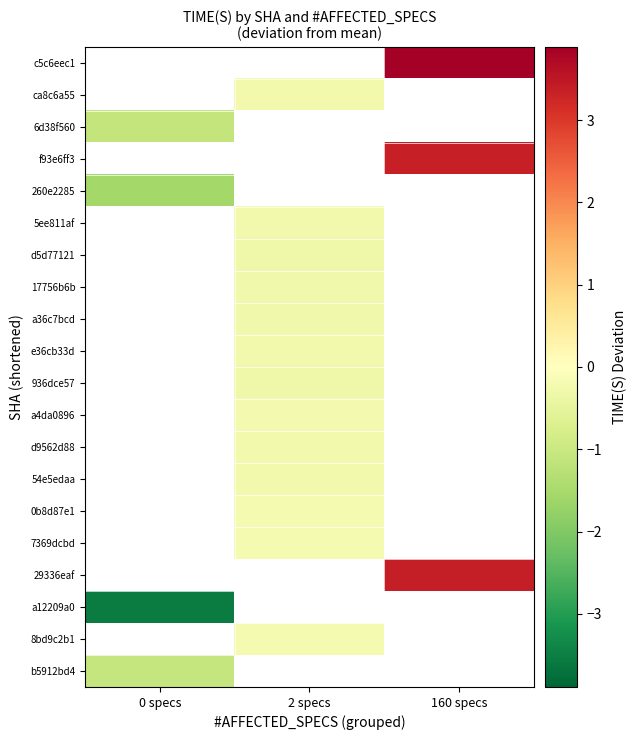

Which category has the highest value in the 5ee811af series?

0 specs